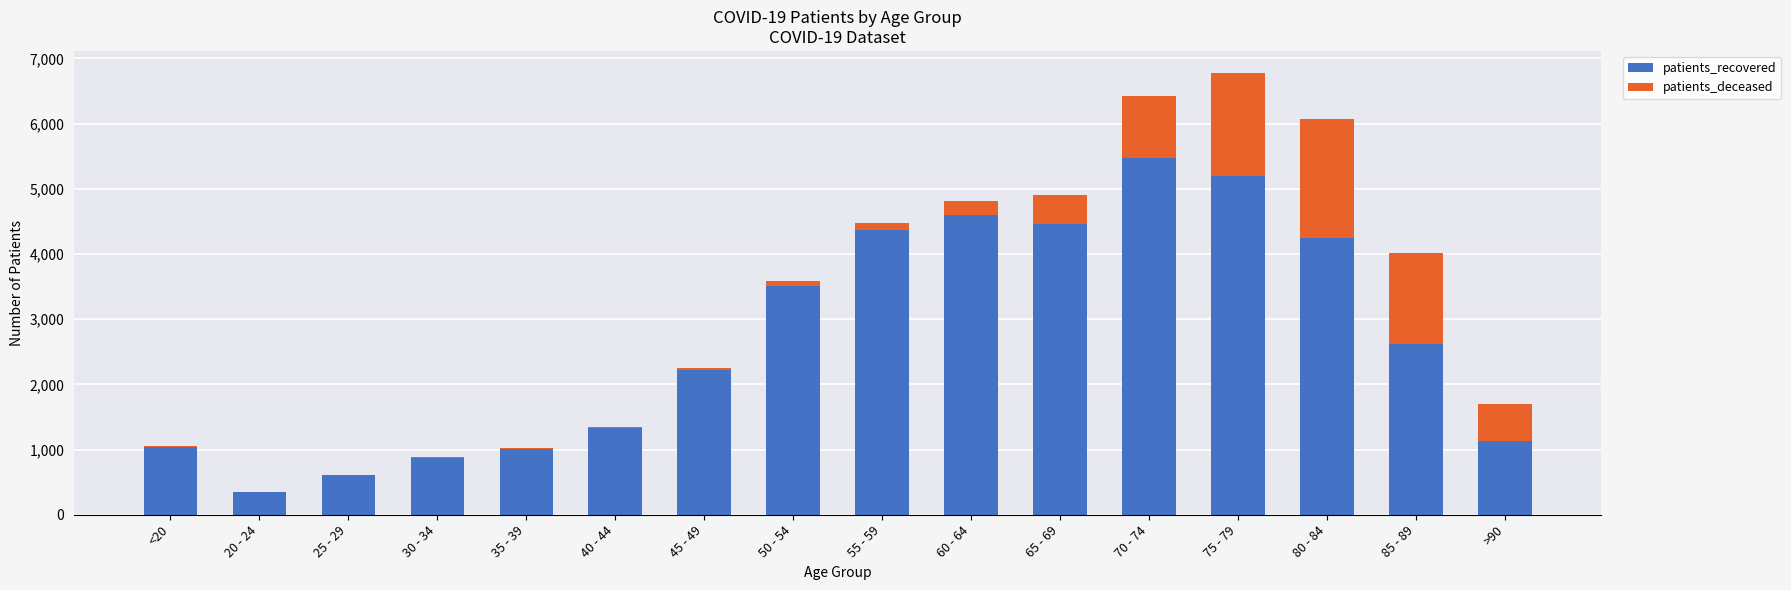

Are the bars grouped side by side (vs. stacked)?

No